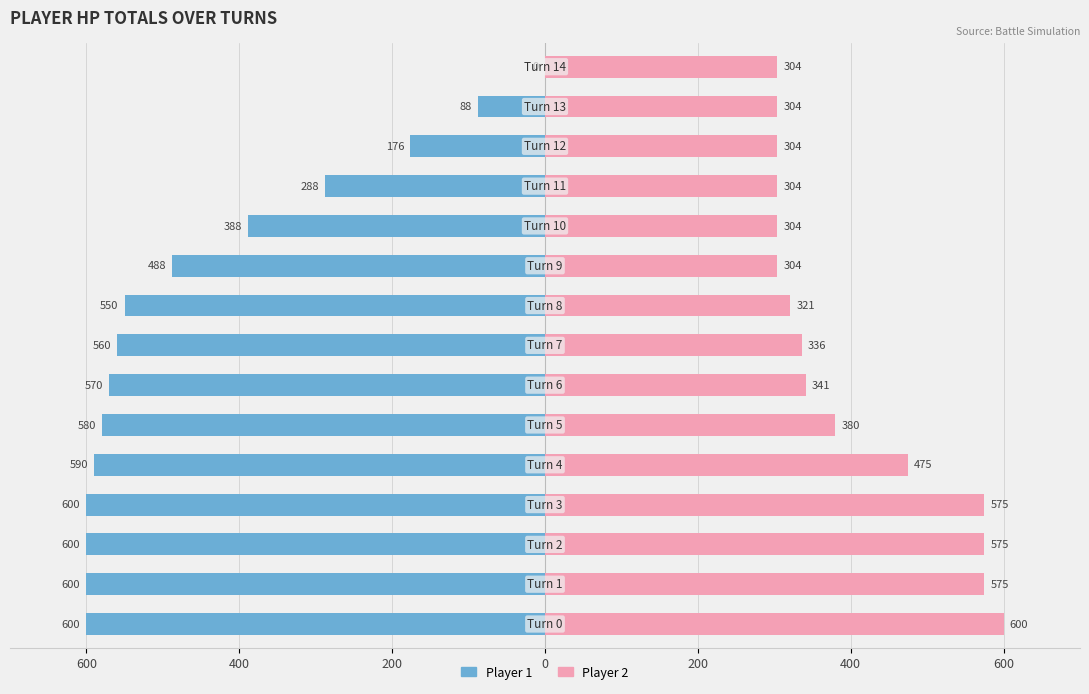

How many bars are there in each group?

2